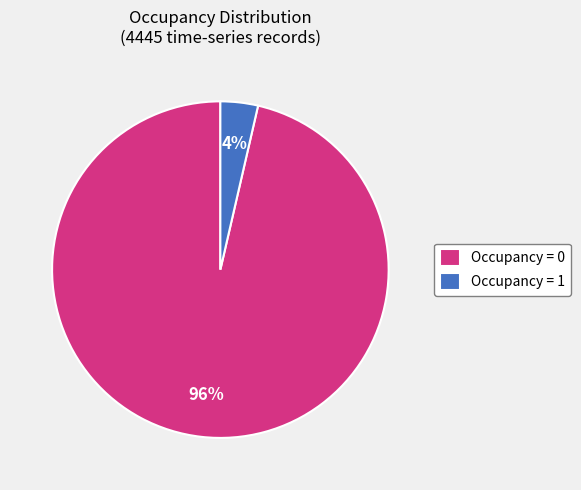

Which category has the biggest portion of the pie?

Occupancy = 0